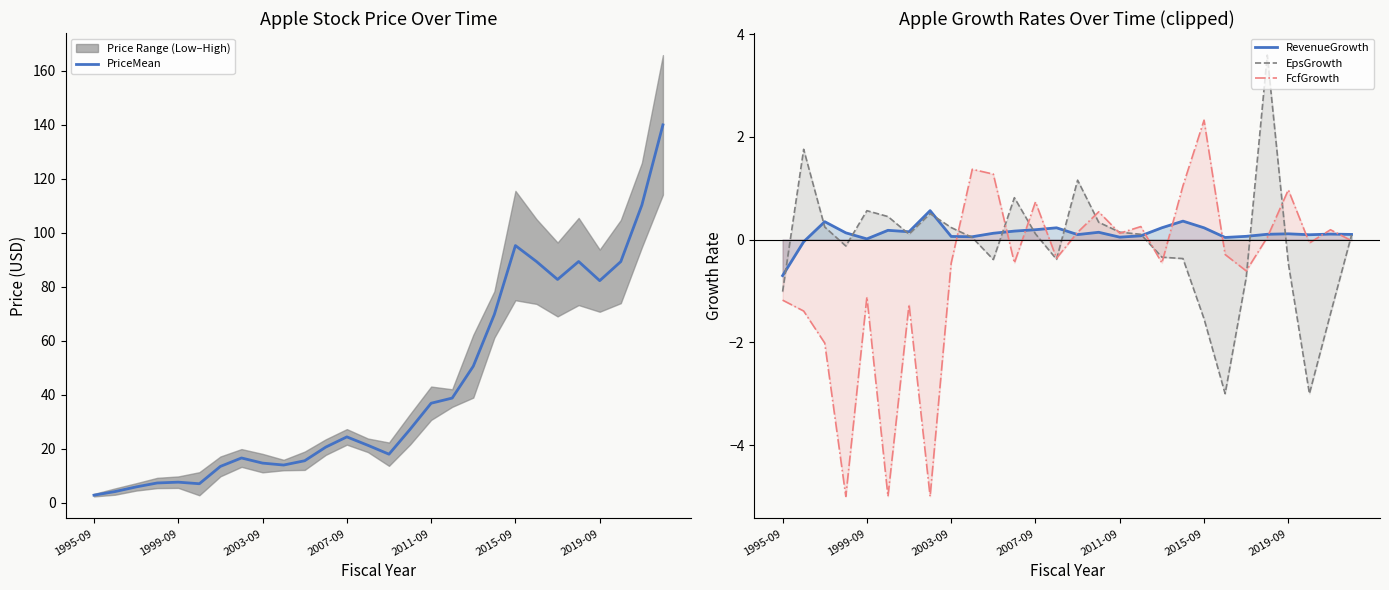

What is the average value of the RevenueGrowth series?

0.1